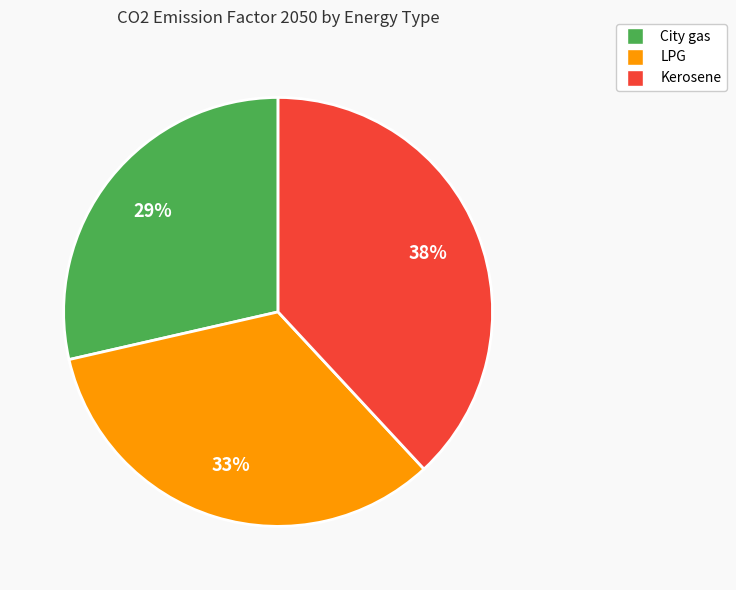

Is there a majority slice in this chart?

No